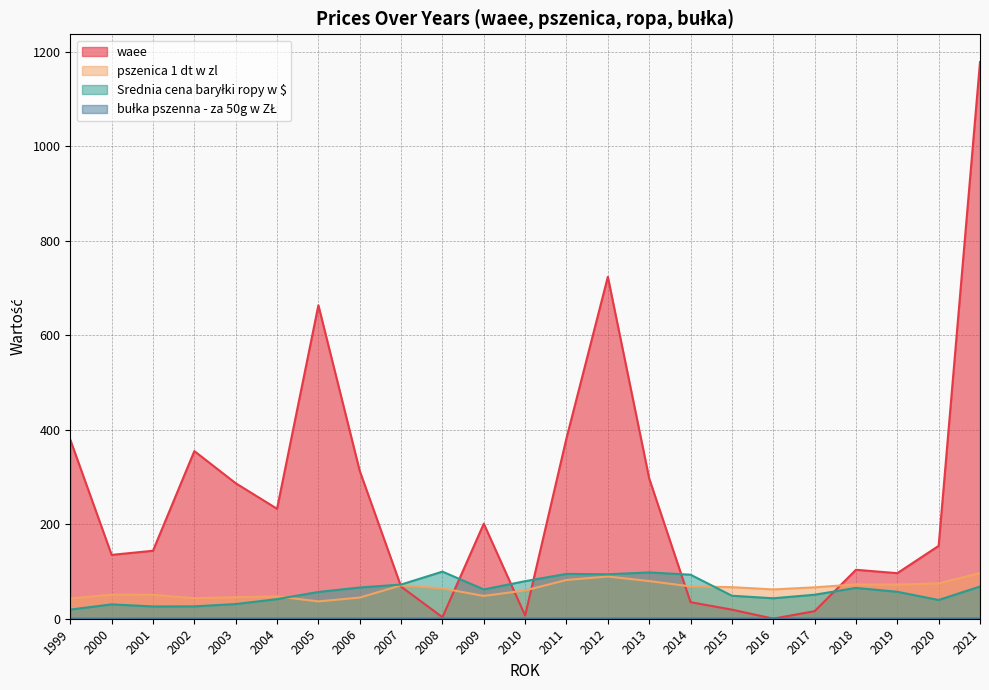

List the labels in order of Srednia cena baryłki ropy w $ value, largest first.

2008, 2013, 2011, 2012, 2014, 2010, 2007, 2021, 2006, 2018, 2009, 2019, 2005, 2017, 2015, 2016, 2004, 2020, 2003, 2000, 2002, 2001, 1999